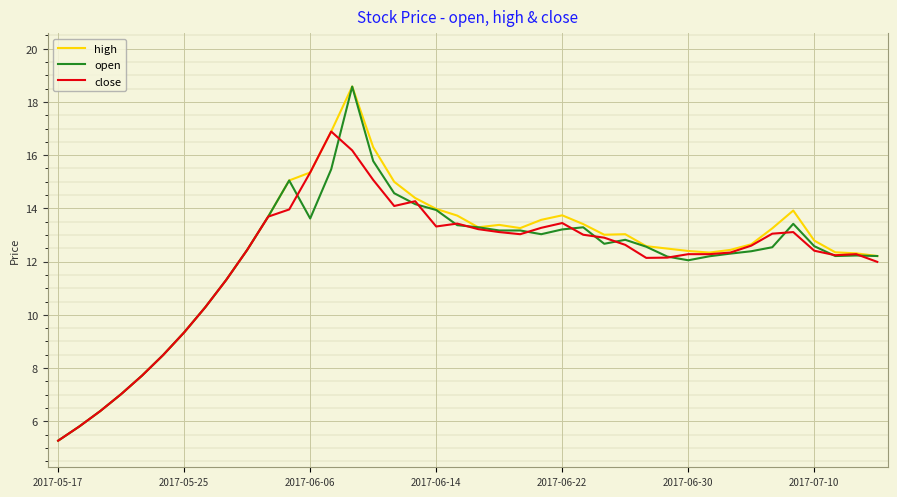

What is the highest value of the high series?

18.6